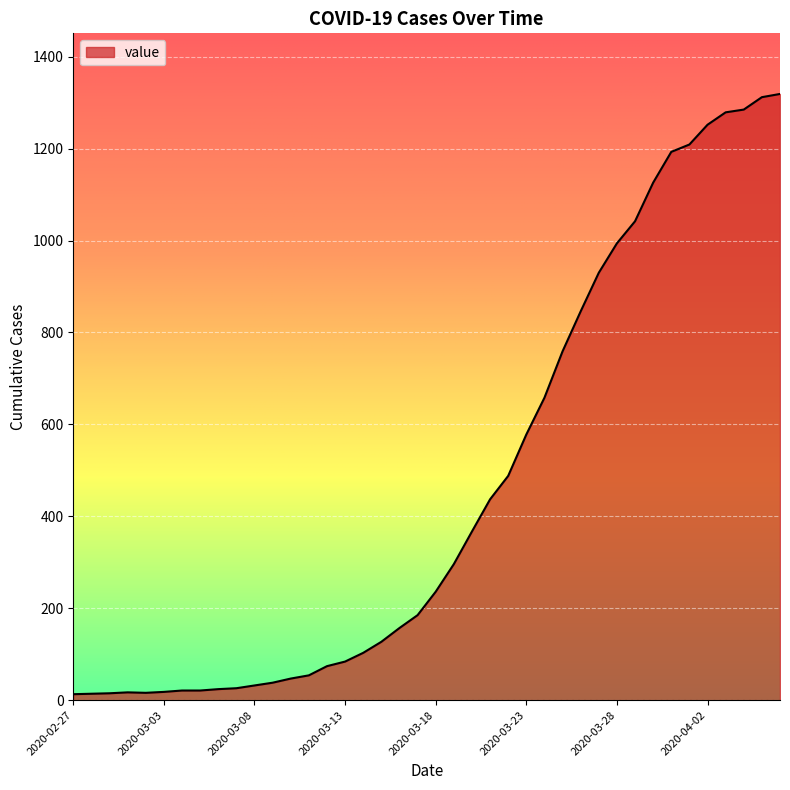

What is the difference between the maximum and minimum values?

1306